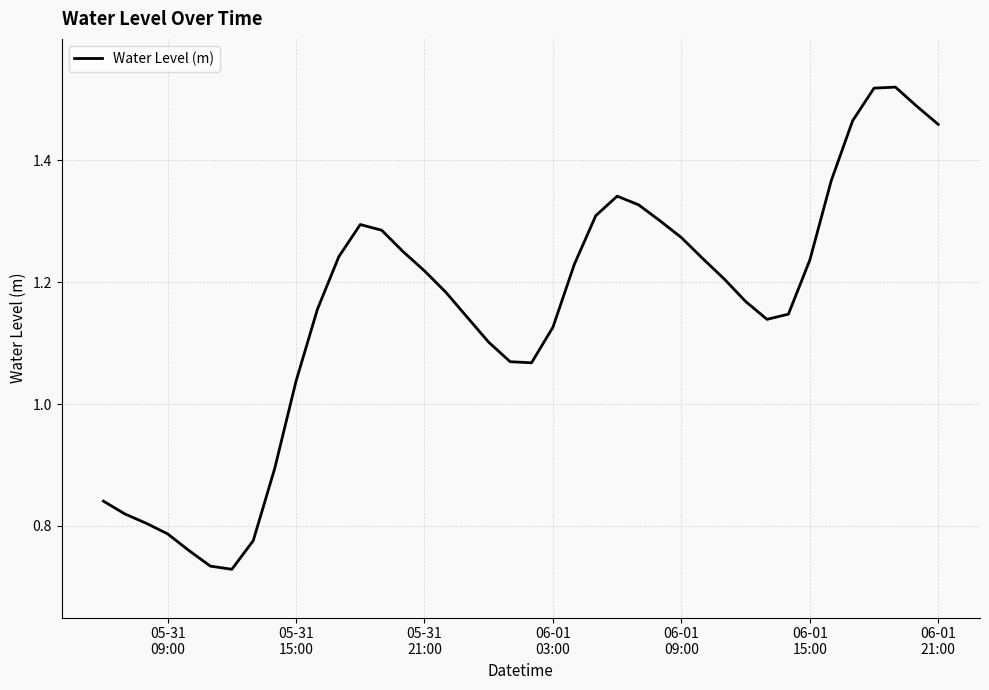

Is this an area chart (filled region under the line)?

No